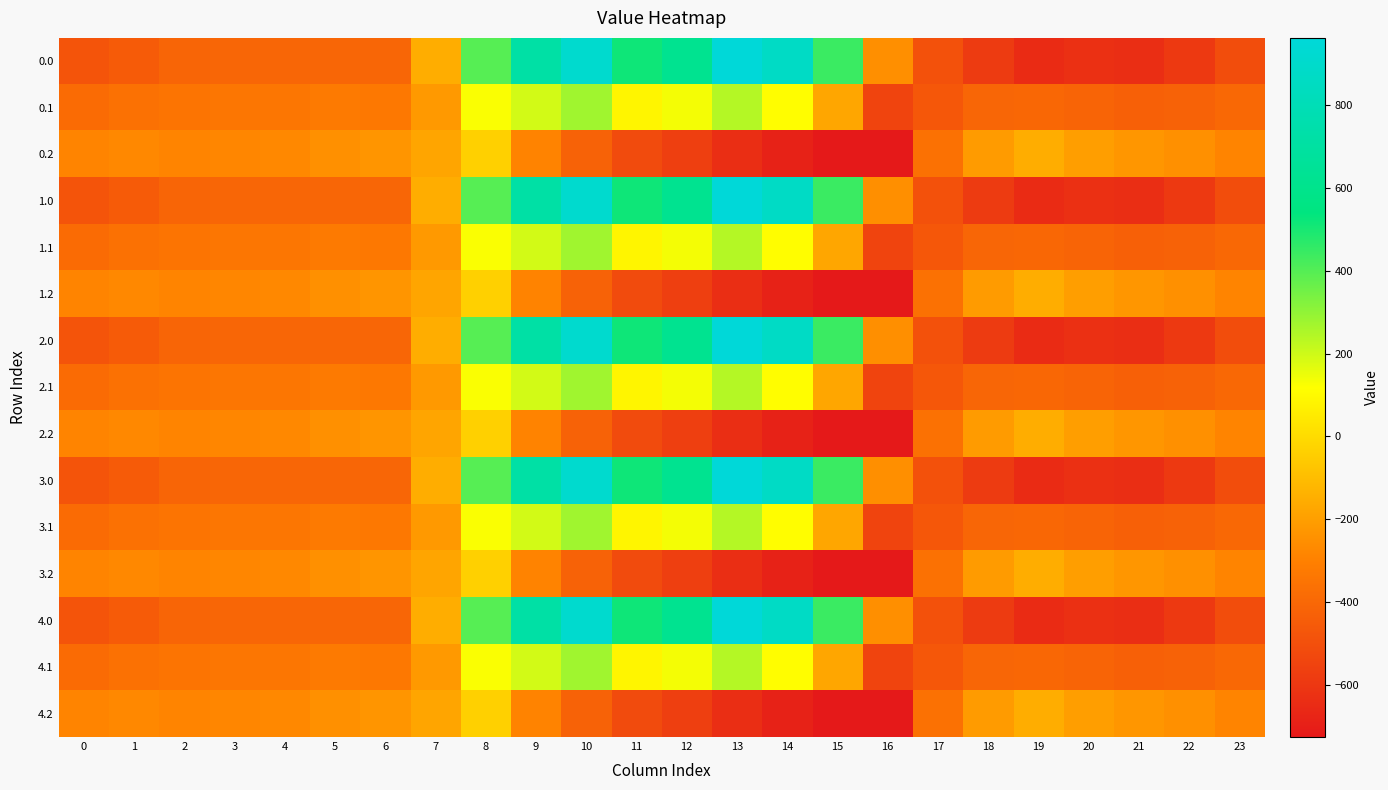

Between 2 and 17, which is larger?

2